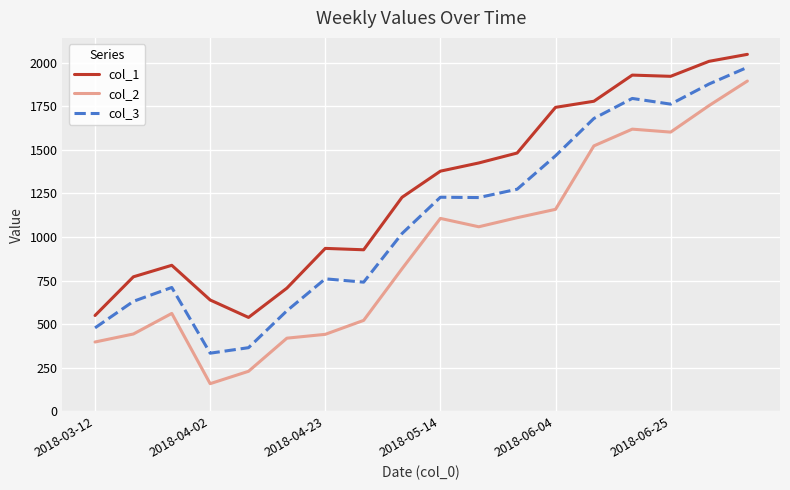

List the series in order of their overall mean, highest first.

col_1, col_3, col_2